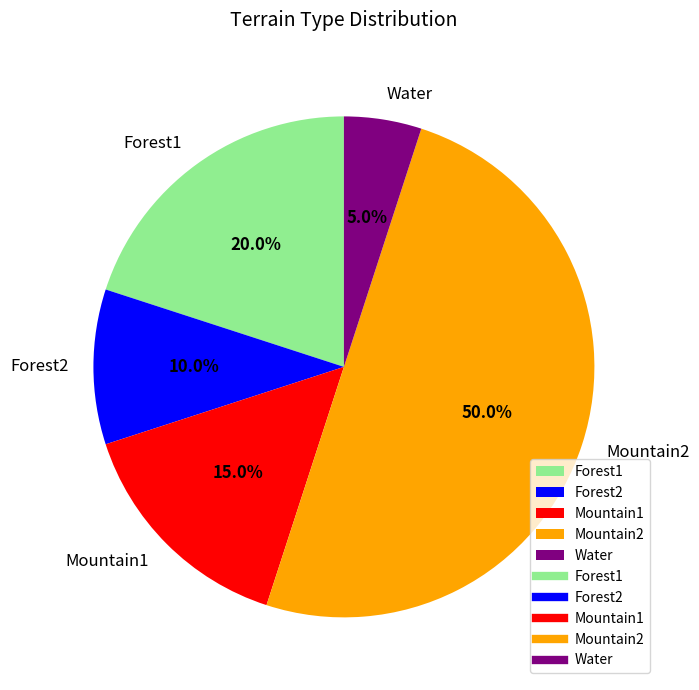

How many segments does this pie chart have?

5